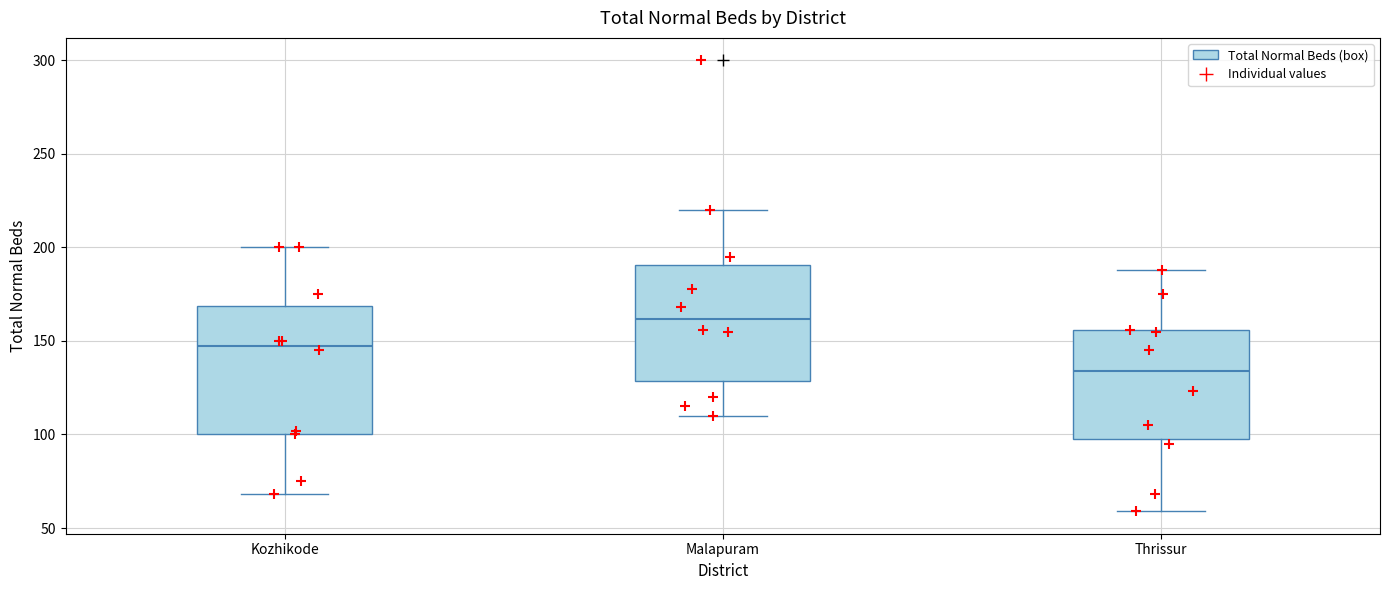

Reading left to right, transcribe this box plot: for each box, give where its median line is, the range the box spans, and where its two whiskers end, as read against the y-axis. The values are not printed on the chart, so give them approximately, as read against the axis.

Kozhikode: median 150, box 100 to 170, whiskers 70 to 200
Malapuram: median 160, box 130 to 190, whiskers 110 to 220
Thrissur: median 135, box 100 to 155, whiskers 60 to 190